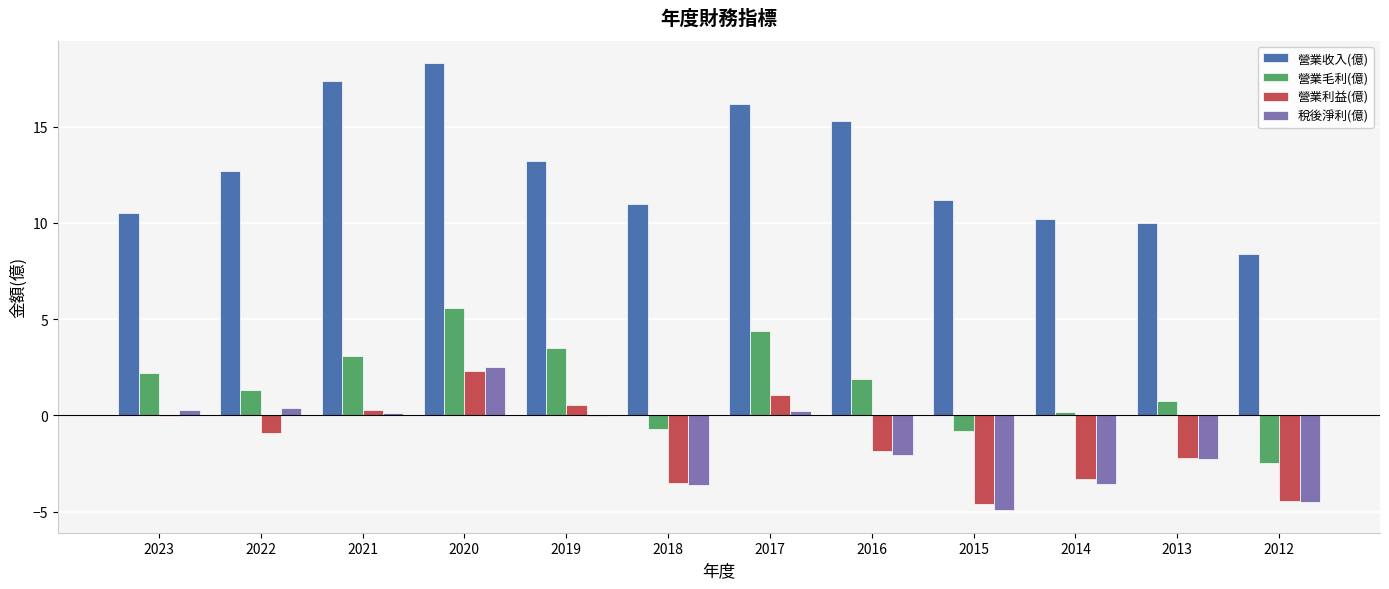

Which series has the largest total across all categories?

營業收入(億)